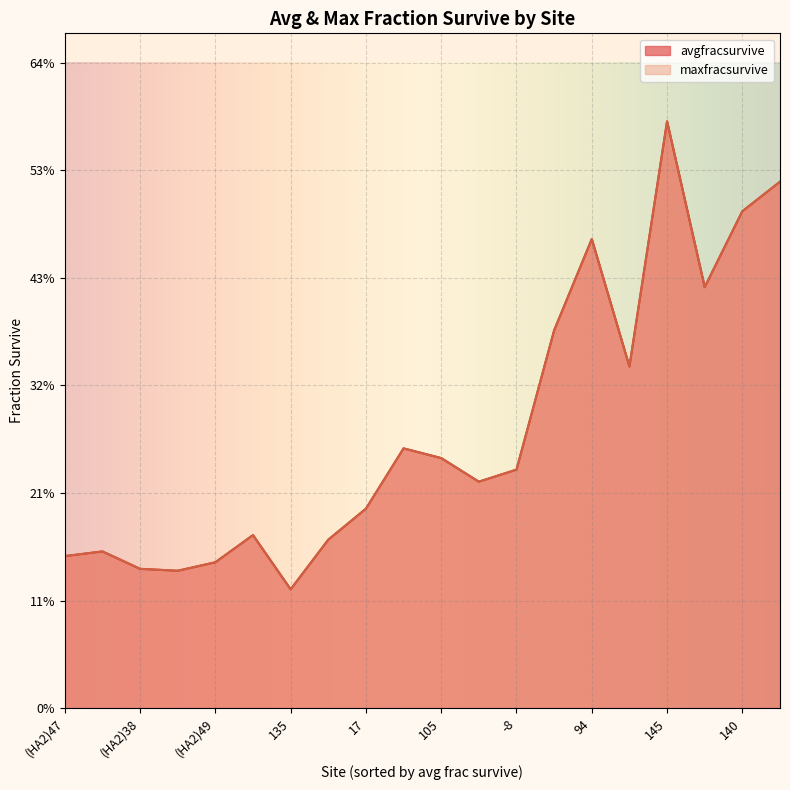

What is the maximum value shown in the chart?

0.6